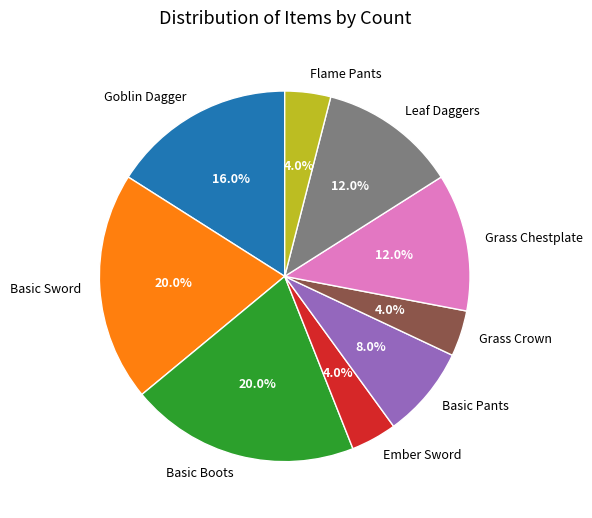

What percentage is the Basic Boots slice, to the nearest percent?

20%